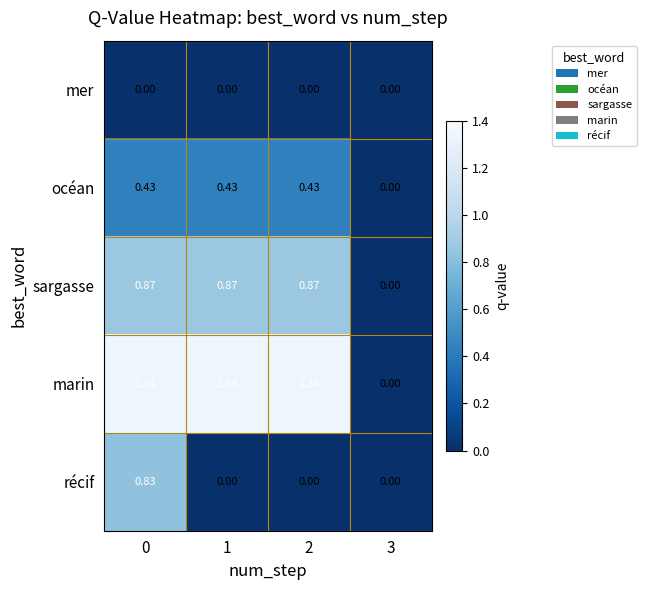

Which series has the largest total across all categories?

marin